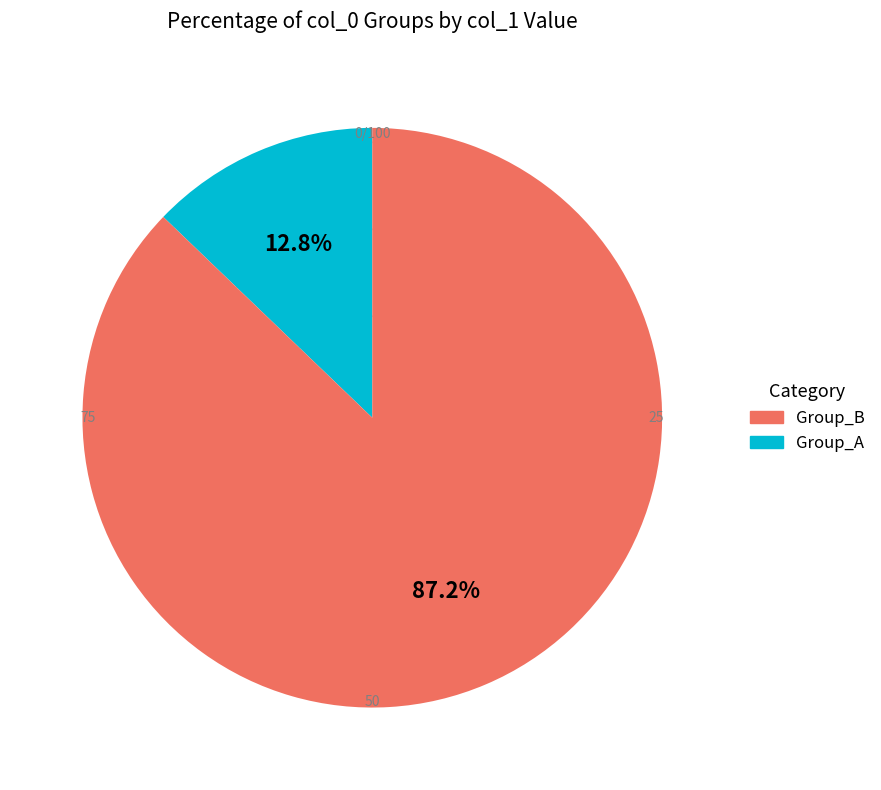

Is there any slice that represents more than half of the pie?

Yes